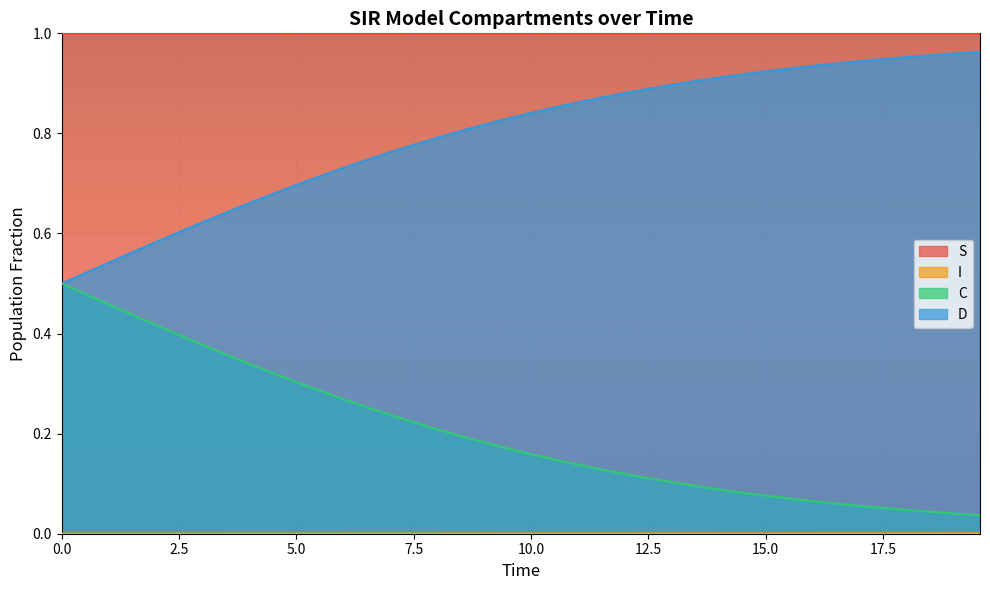

True or false: D and S cross at least once.

False